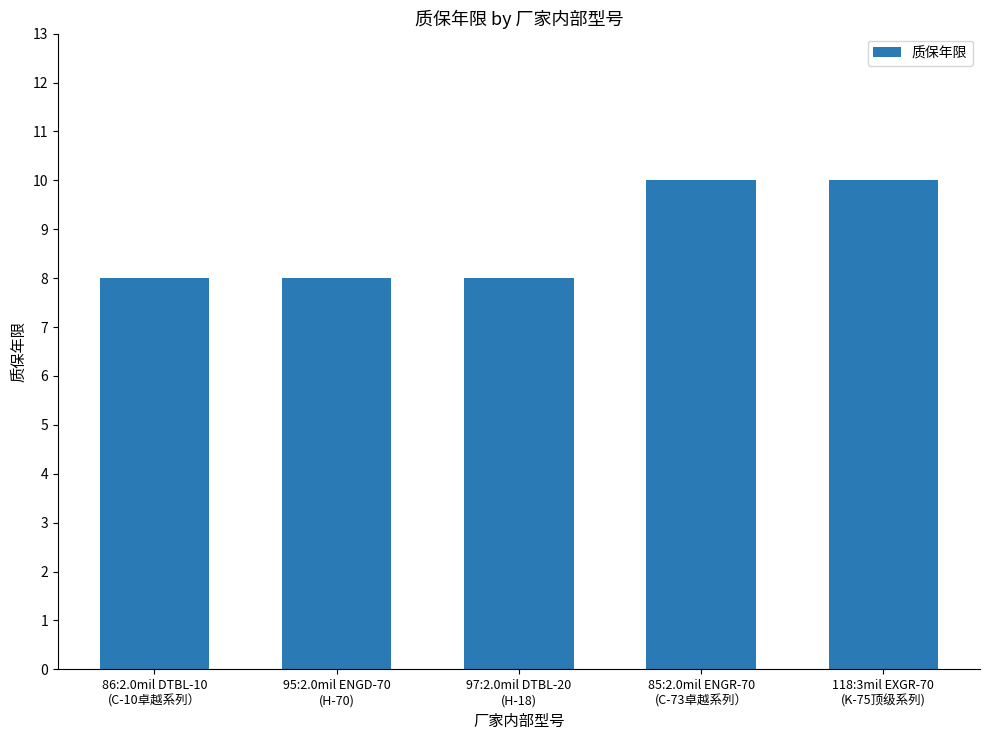

What is the average value?

9